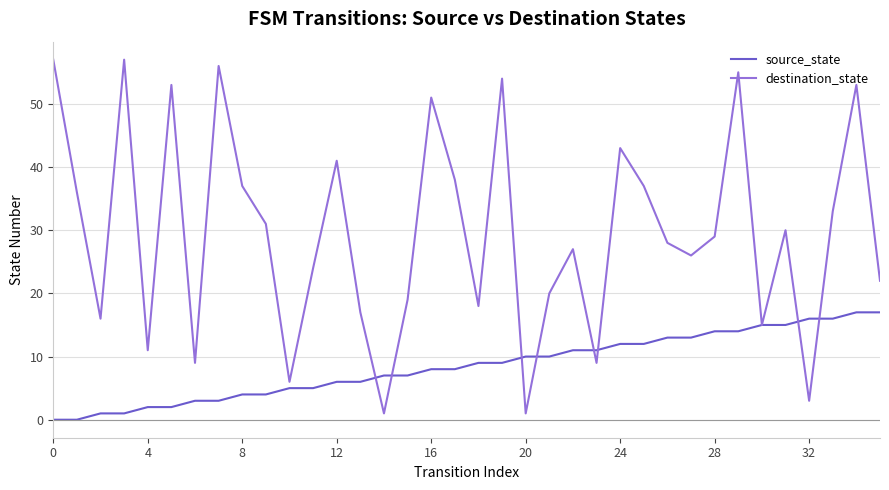

Which series has the largest range (max minus min)?

destination_state